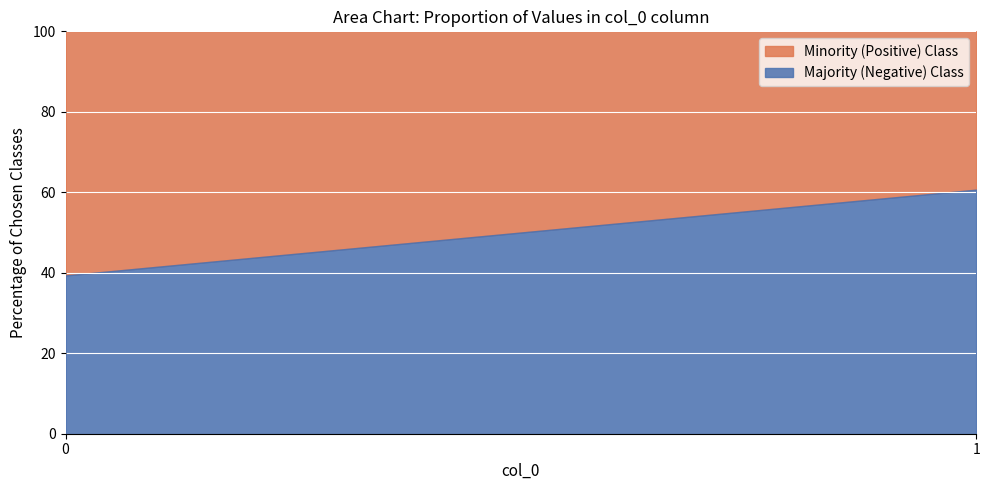

Reading right to left, what are the values for Majority (Negative) Class?

60.7	39.3